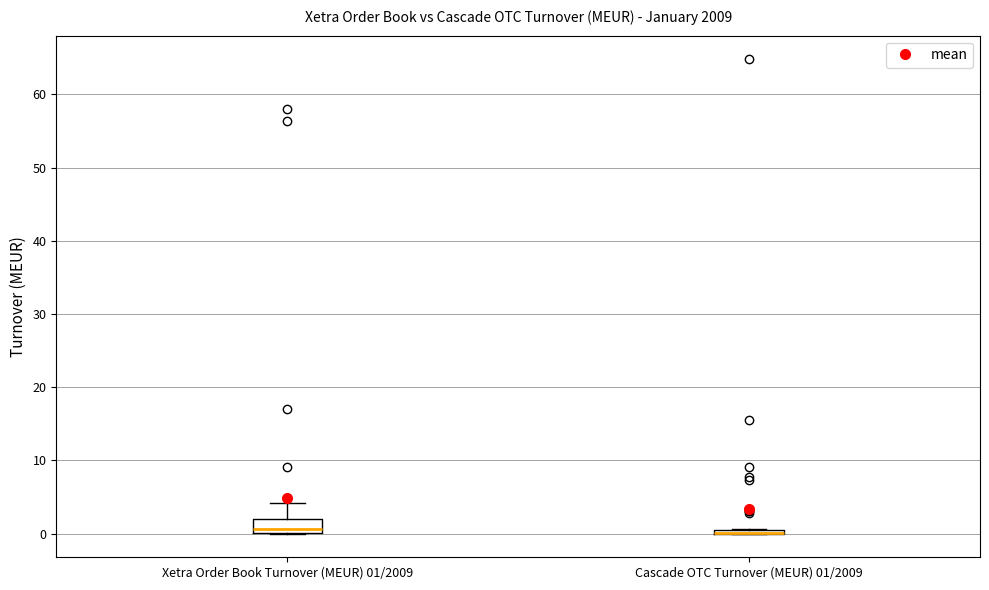

Where is the lower edge of the box for Cascade OTC Turnover (MEUR) 01/2009 on the y-axis? The values are not printed on the chart, so give them approximately, as read against the axis.

0